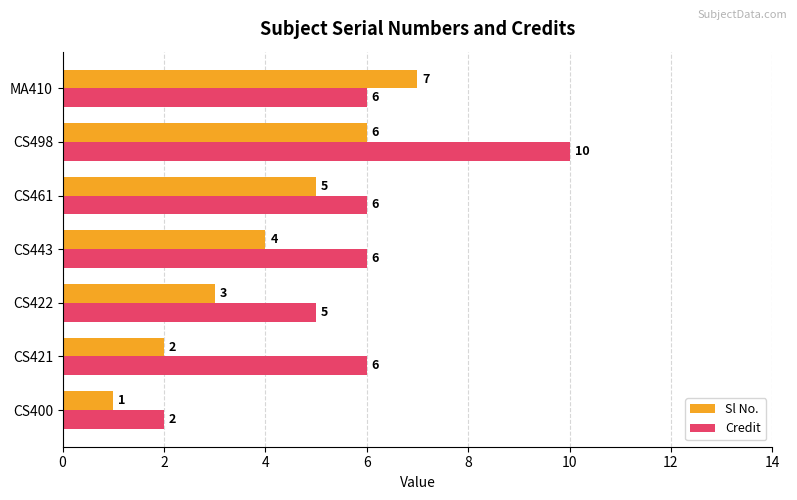

Rank the series by their average value, from highest to lowest.

Credit, Sl No.